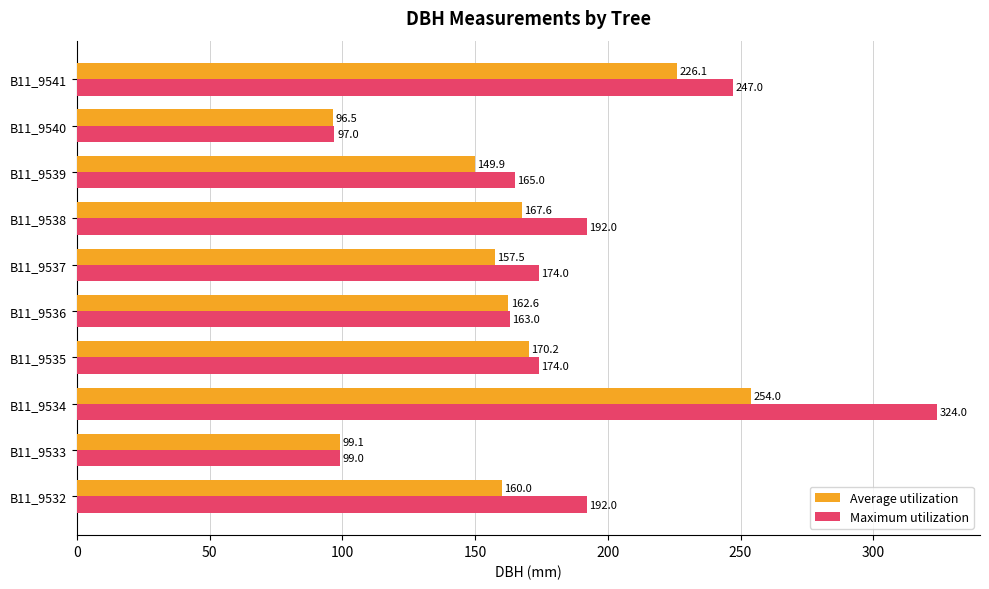

The Maximum utilization series shows 171.5 at B11_9534. True or false?

False